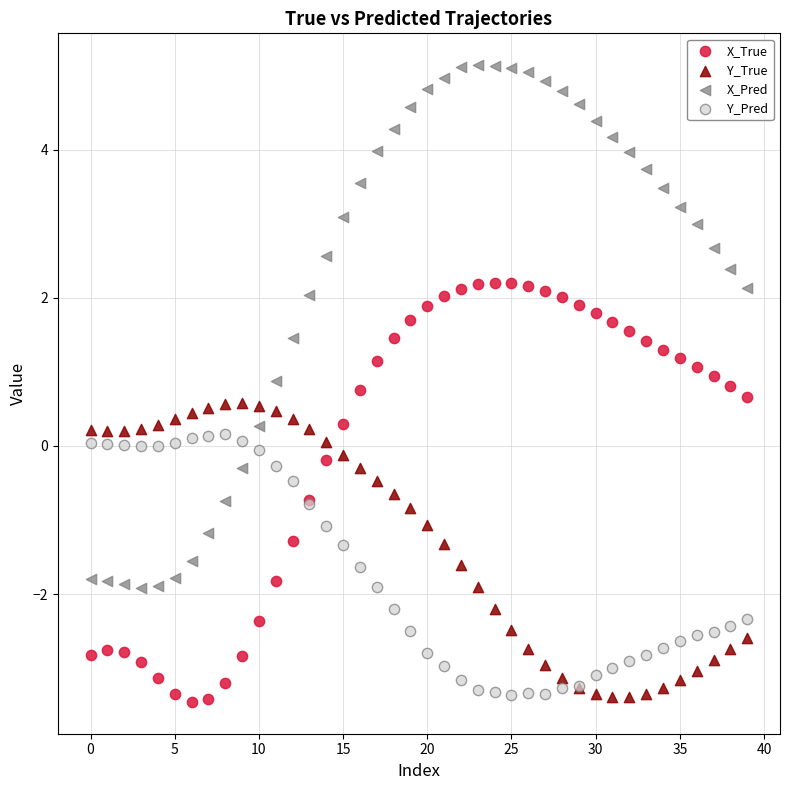

Which series has the largest Y range (max minus min)?

X_Pred